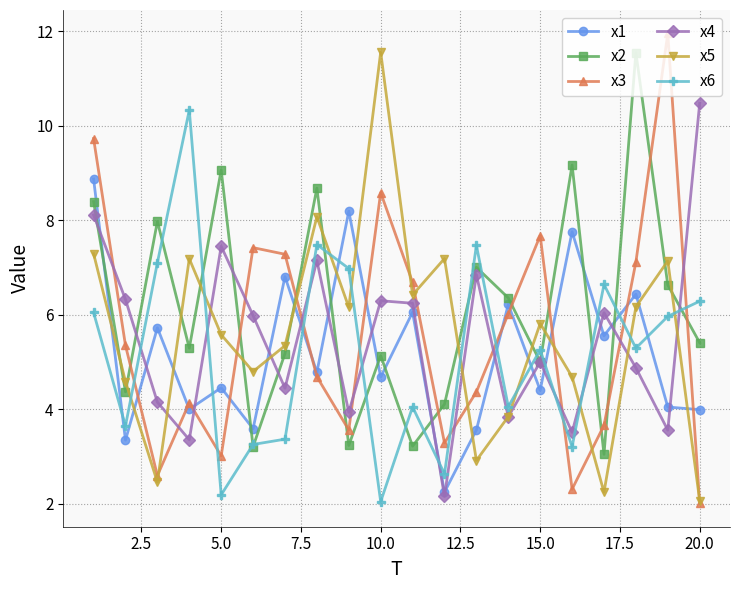

Does the chart display data point markers on the line(s)?

Yes